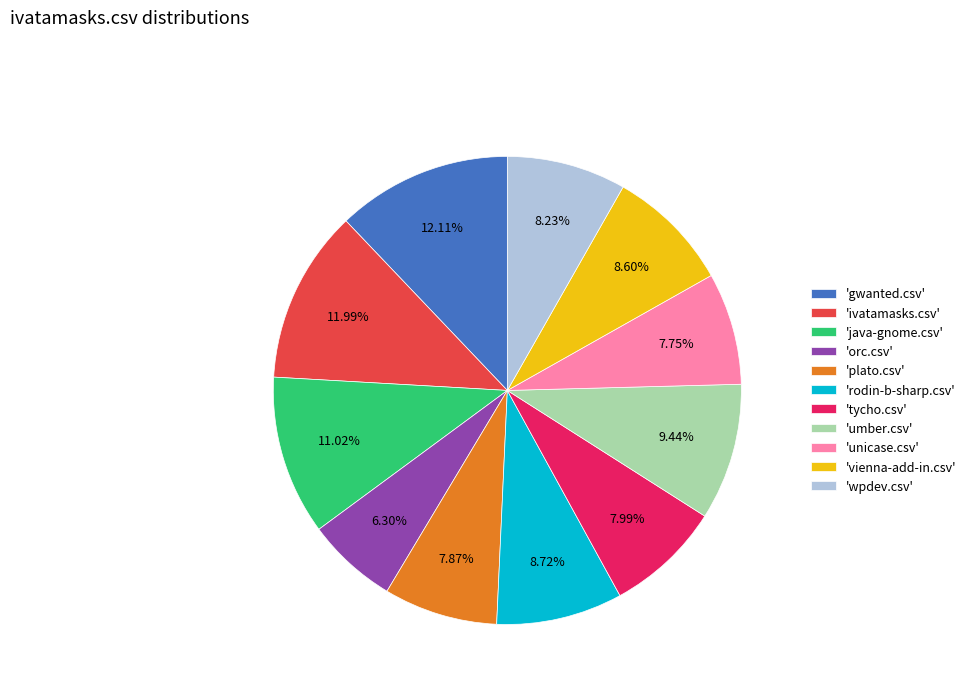

Is there a majority slice in this chart?

No